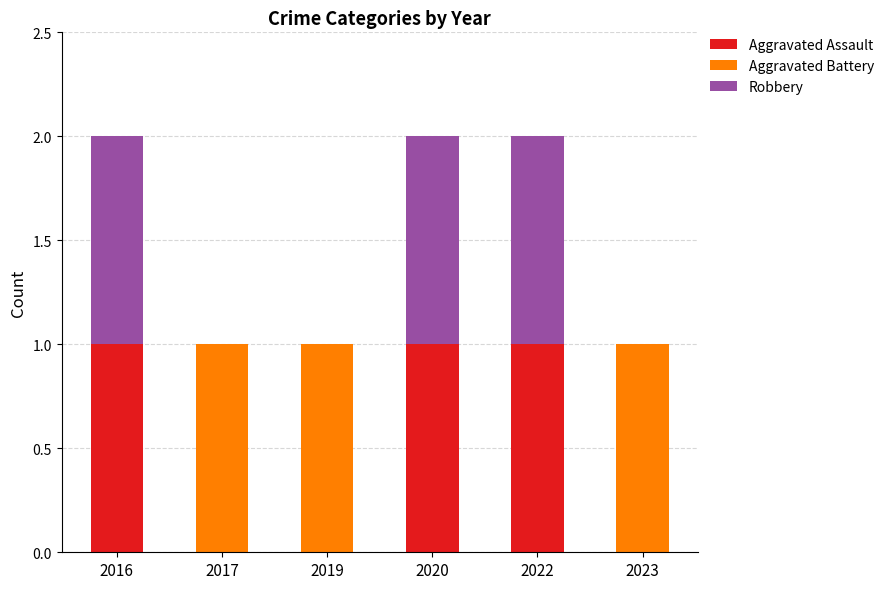

What are all the series names shown in the legend?

Aggravated Assault, Aggravated Battery, Robbery